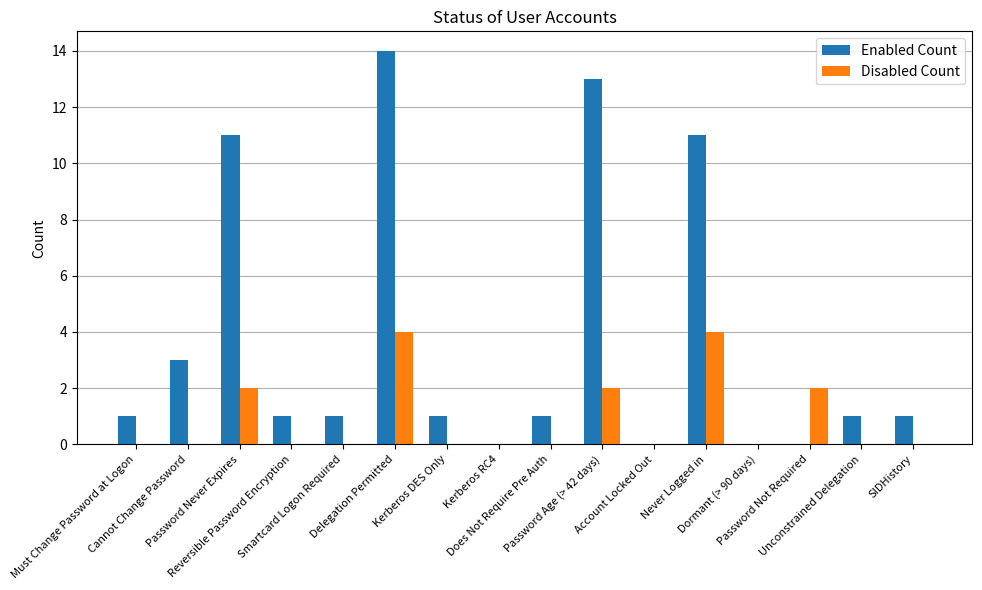

Which series has the widest spread of values?

Enabled Count